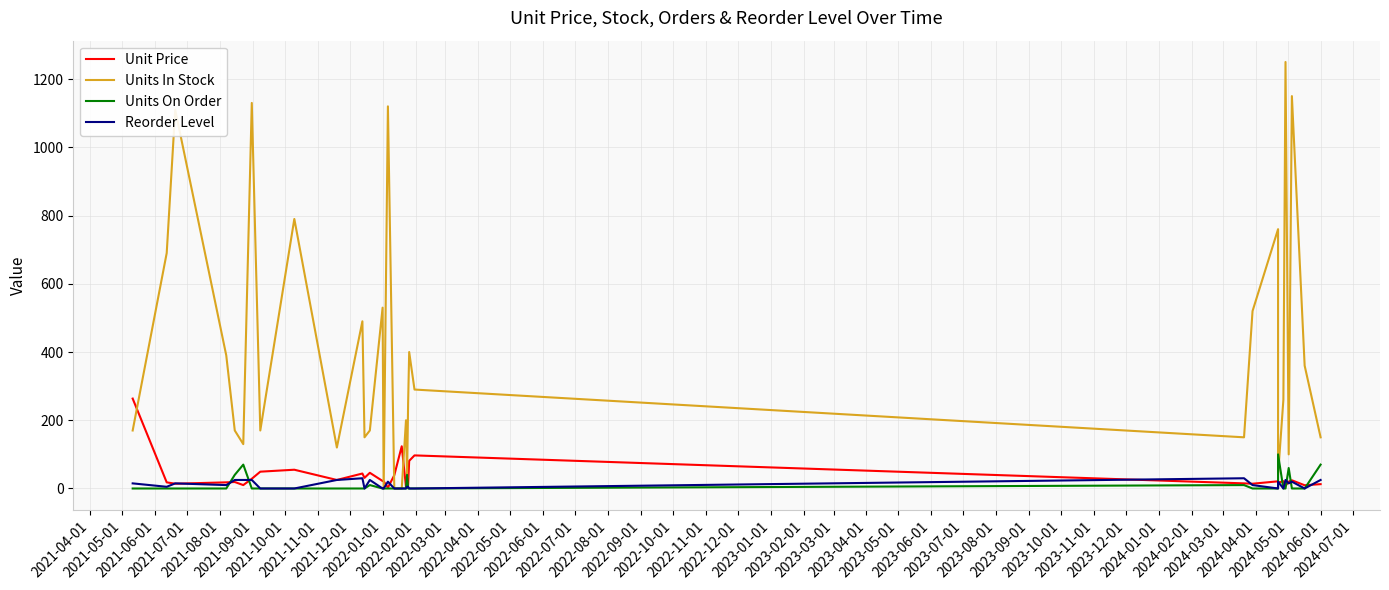

Does the chart display data point markers on the line(s)?

No